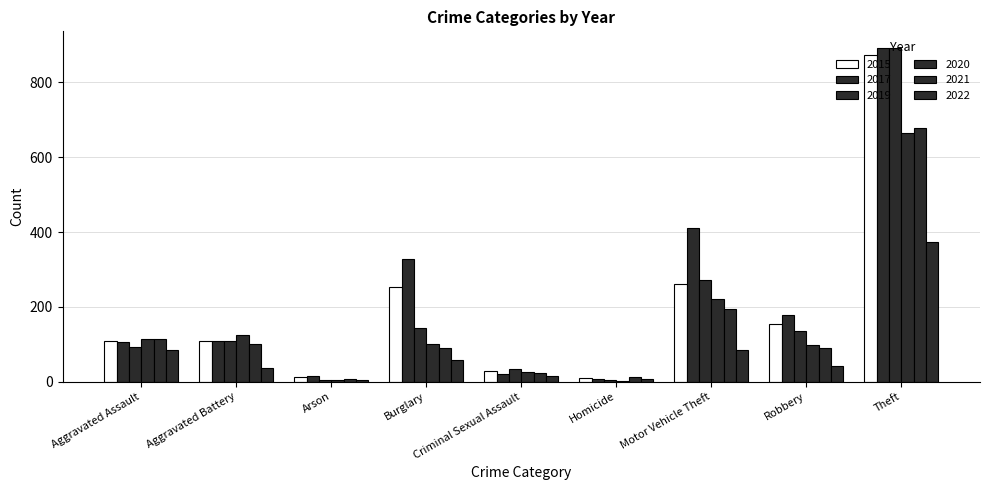

What position from the right is Theft?

1